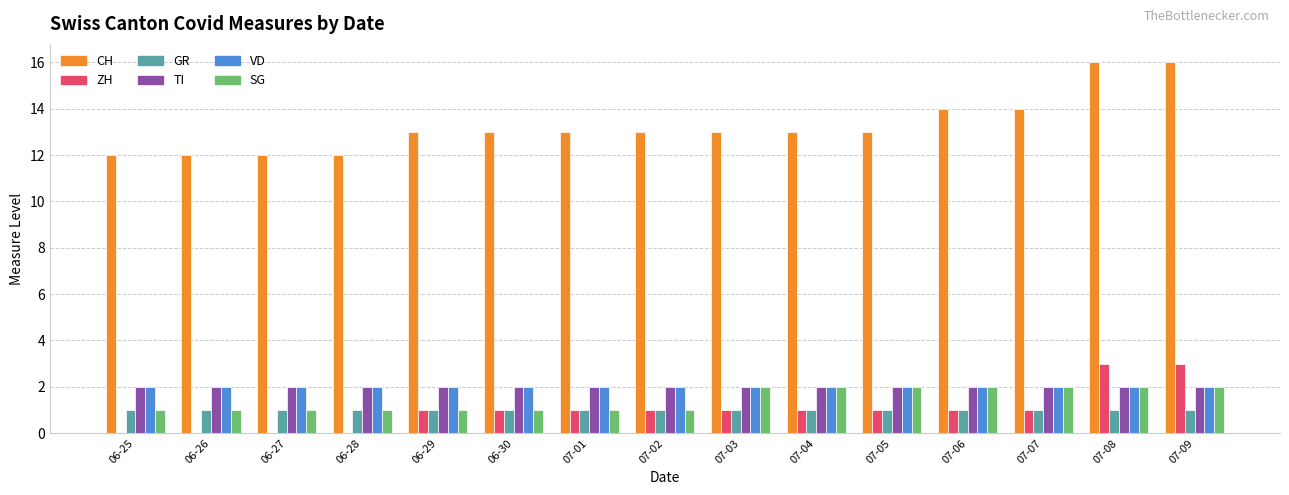

What is the spread (max minus min) of values at 06-30?

12